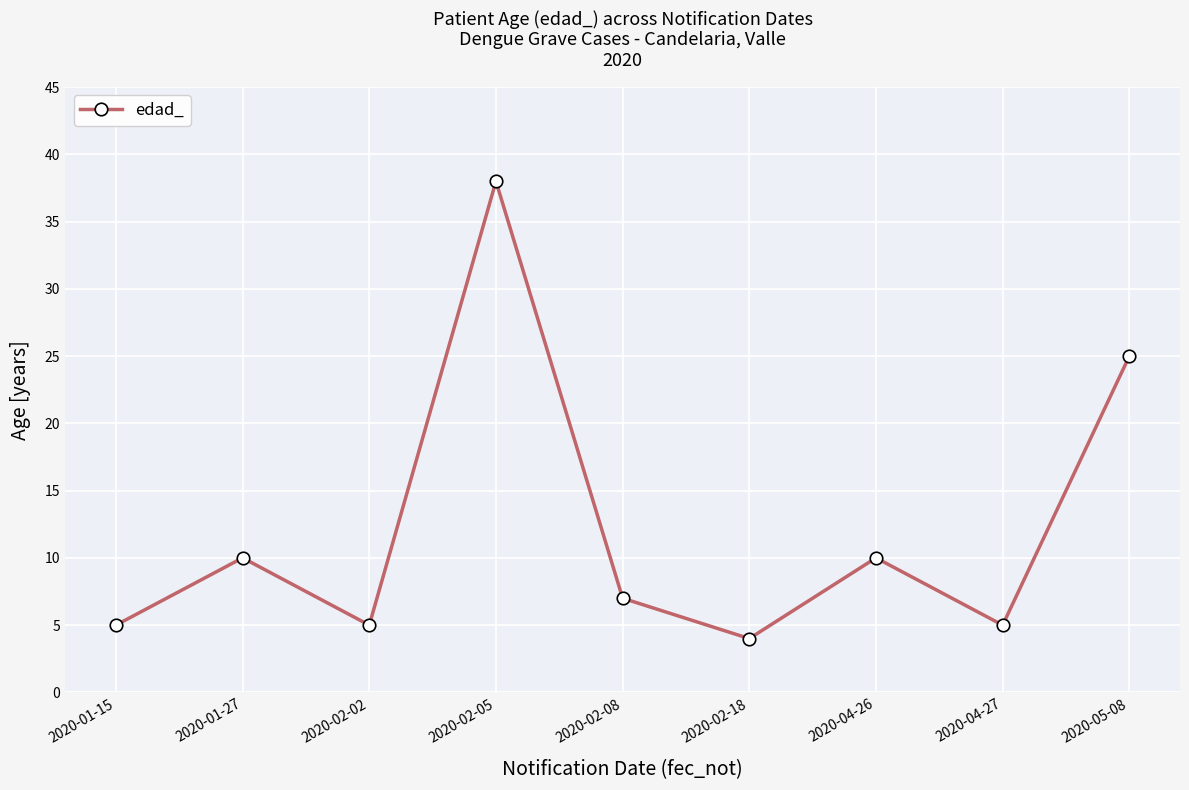

Is it true that the value at 2020-04-26 is 14?

False